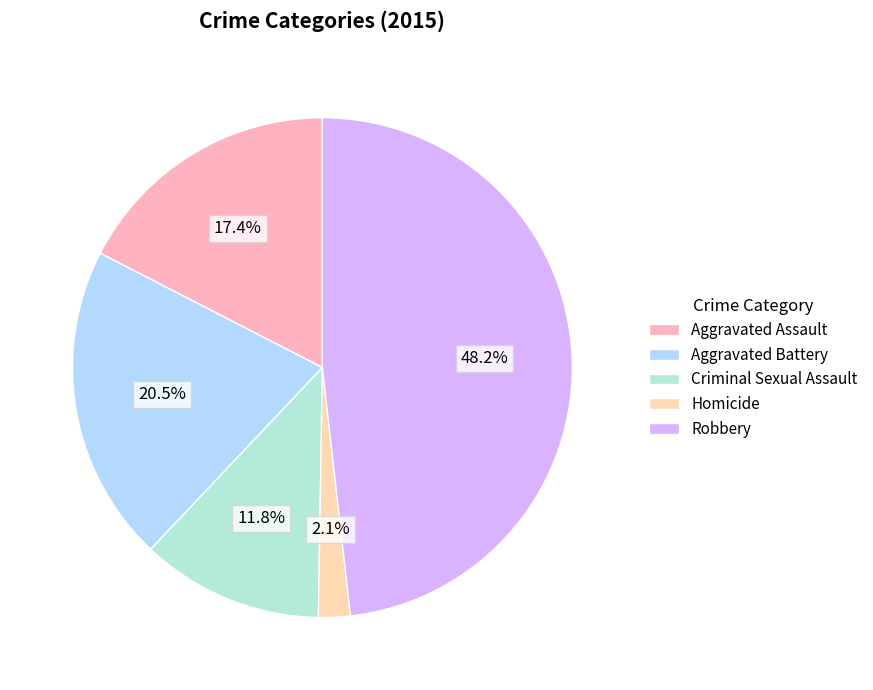

Which category has the biggest portion of the pie?

Robbery